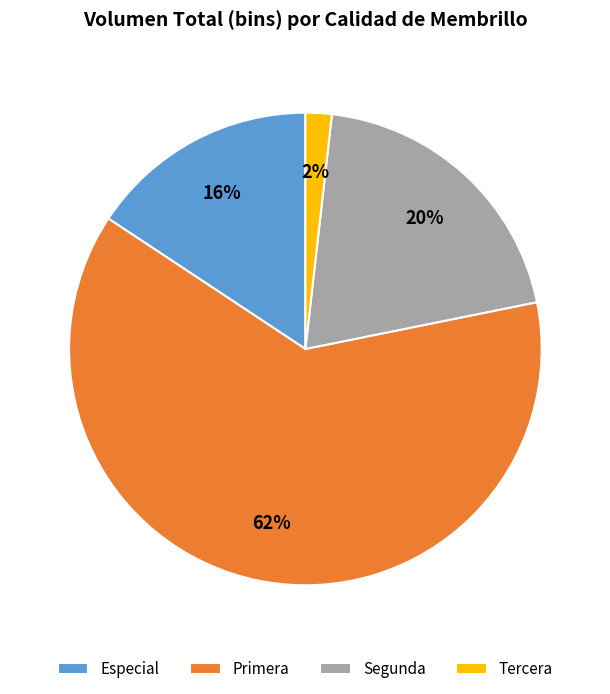

To the nearest percent, what percentage of the pie is Especial?

16%